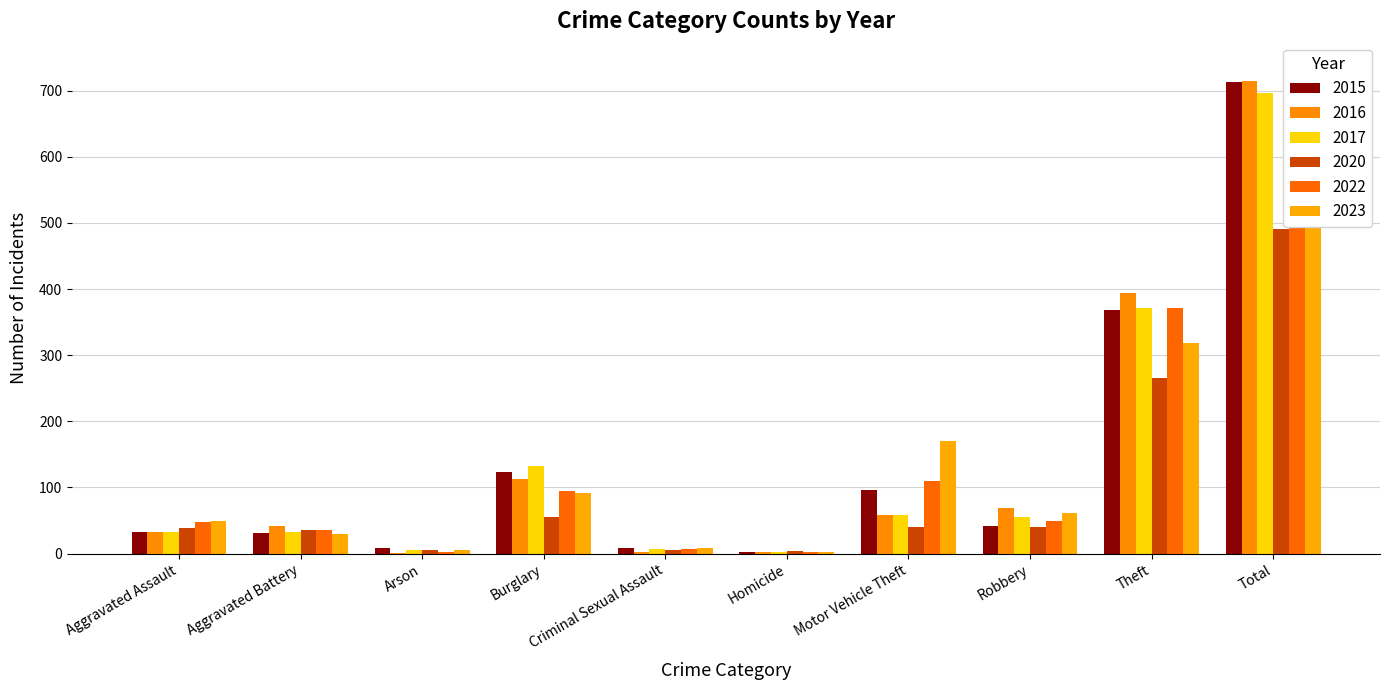

Between Aggravated Assault and Robbery, which series saw the biggest shift?

2016